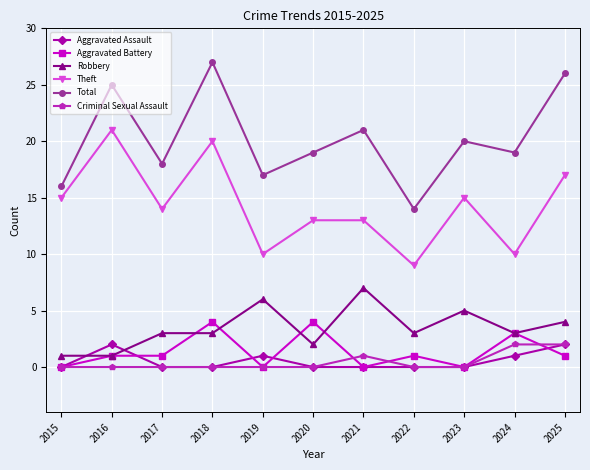

How many series are shown in this chart?

6